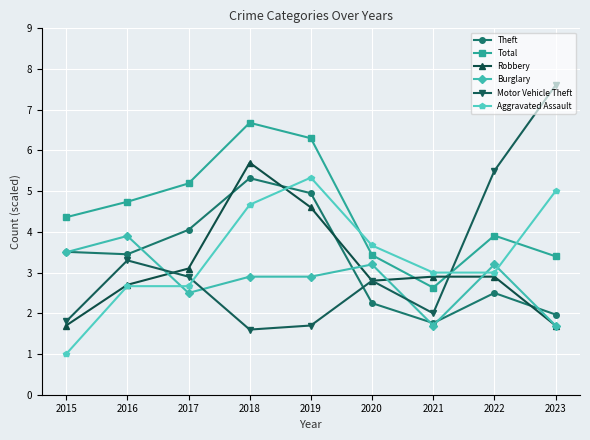

What is the approximate value of Total at 2020?

3.4